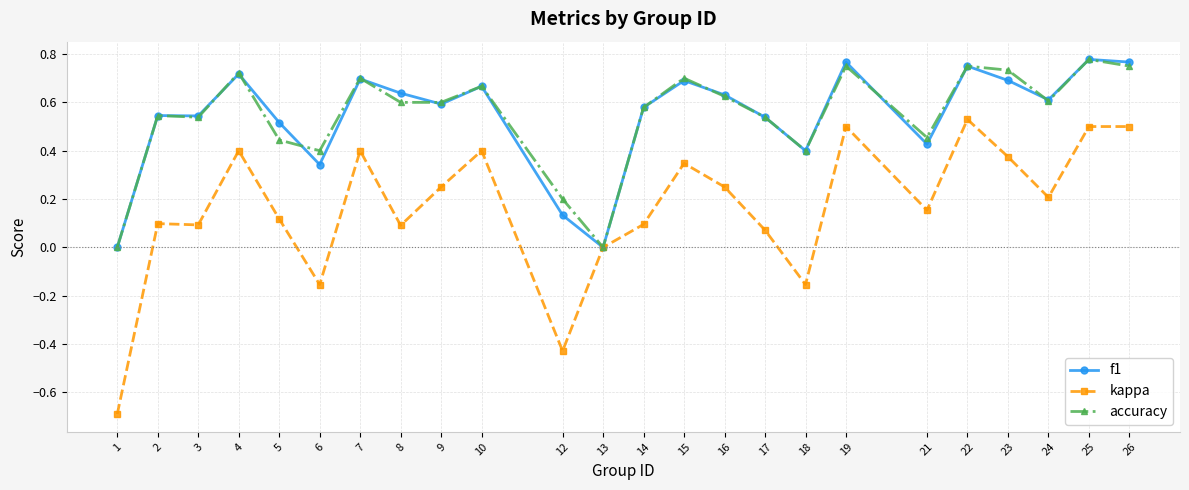

What is the minimum value shown in the chart?

-0.7